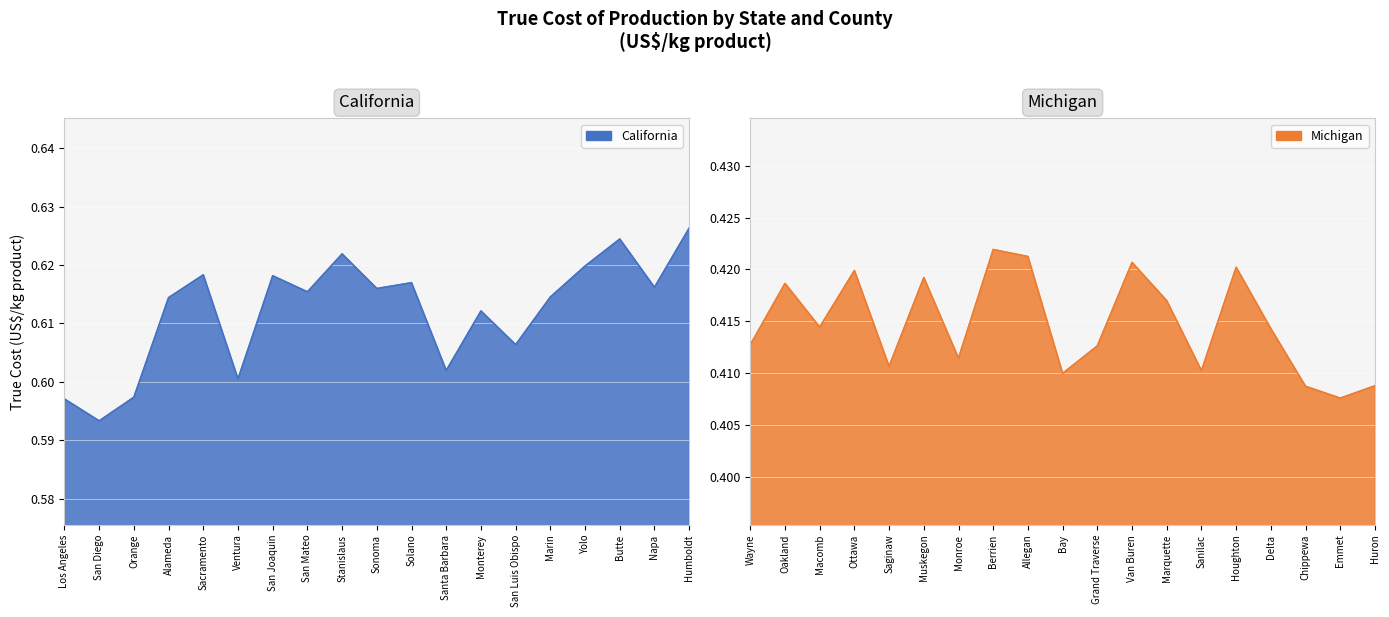

Where is California nearest to the value 0?

San Diego